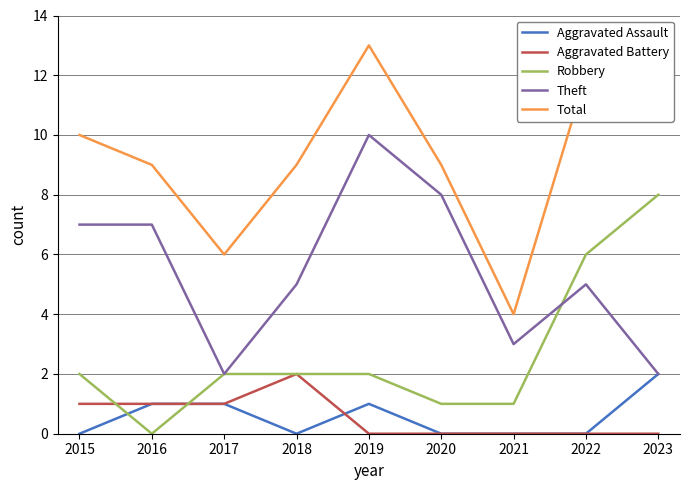

True or false: Theft and Total cross at least once.

False